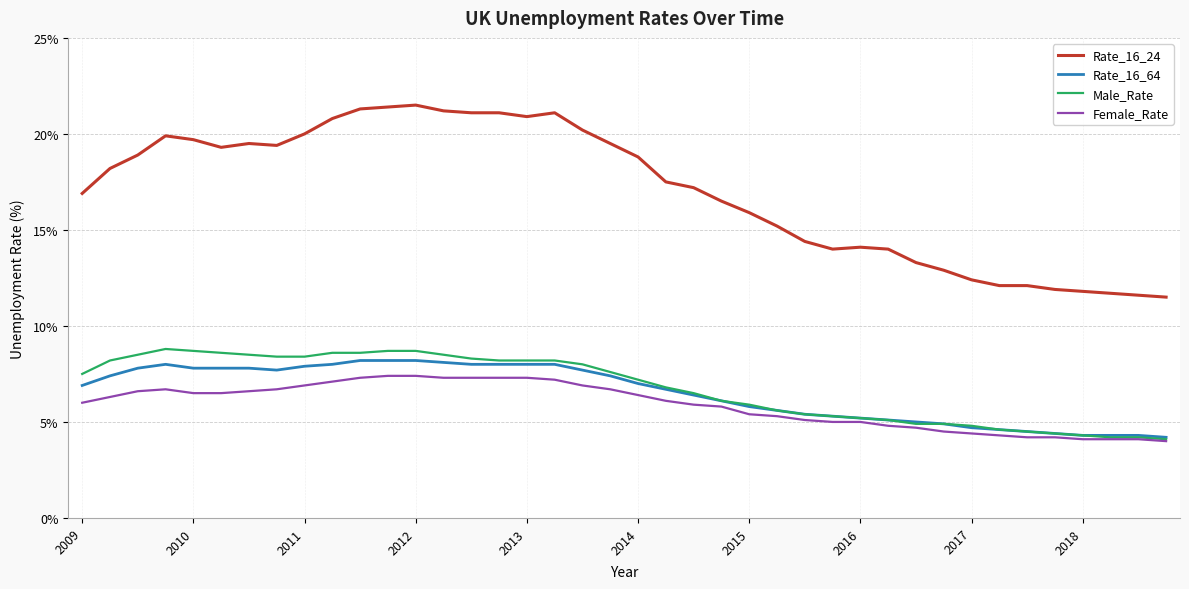

What is the lowest value of the Male_Rate series?

4.1